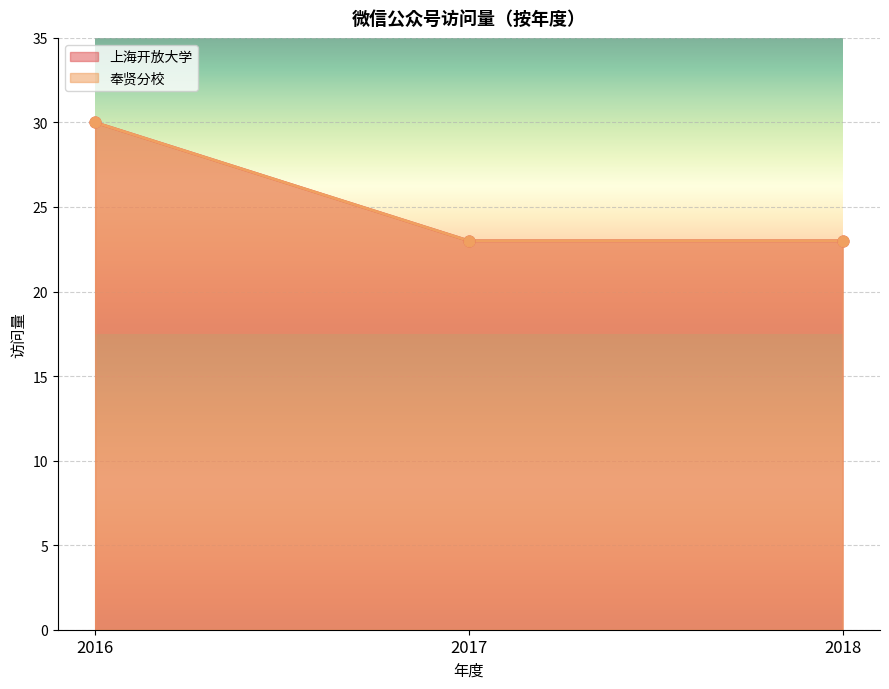

What are all the series names shown in the legend?

上海开放大学, 奉贤分校